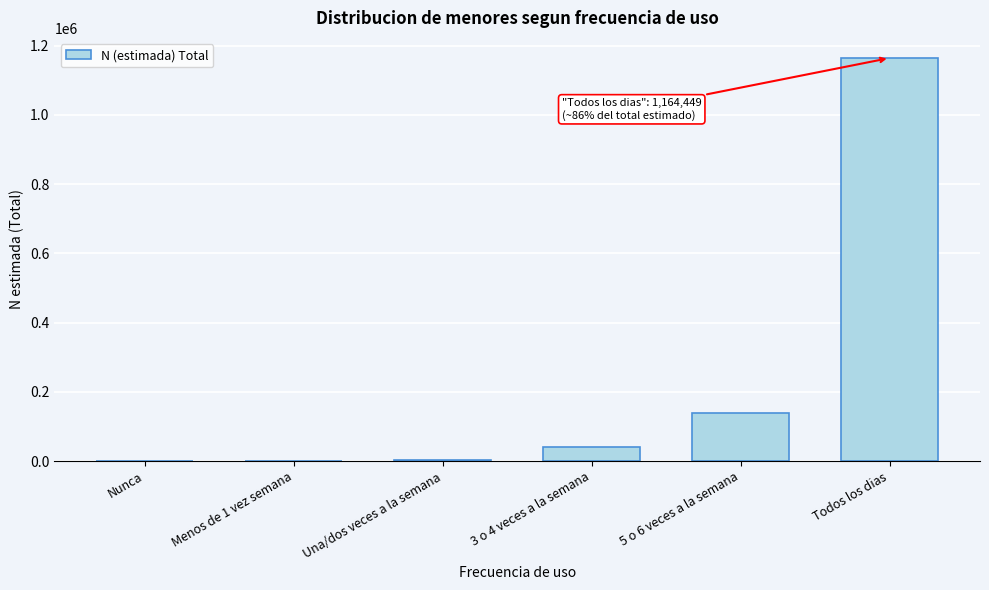

What is the sum of all values?

1347445